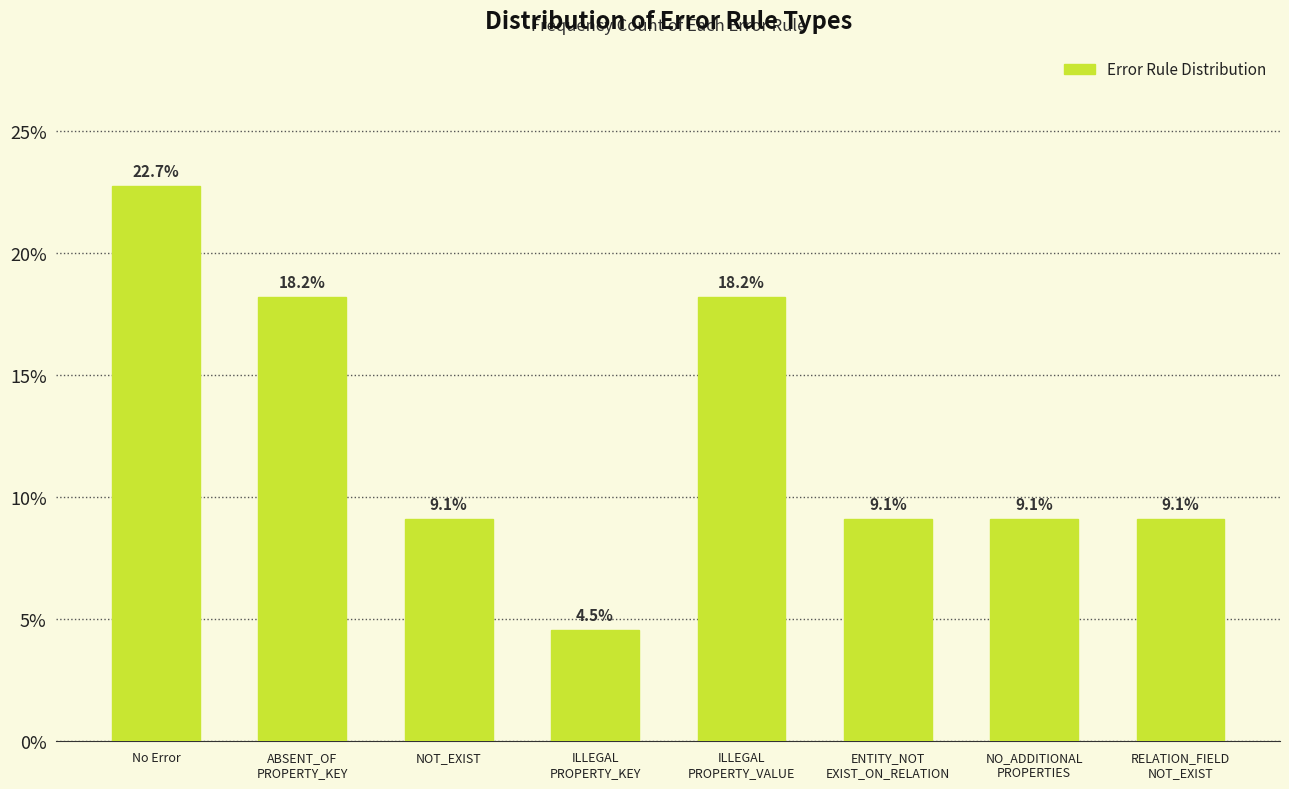

Reading left to right, extract all data points from this chart.

22.7	18.2	9.1	4.5	18.2	9.1	9.1	9.1